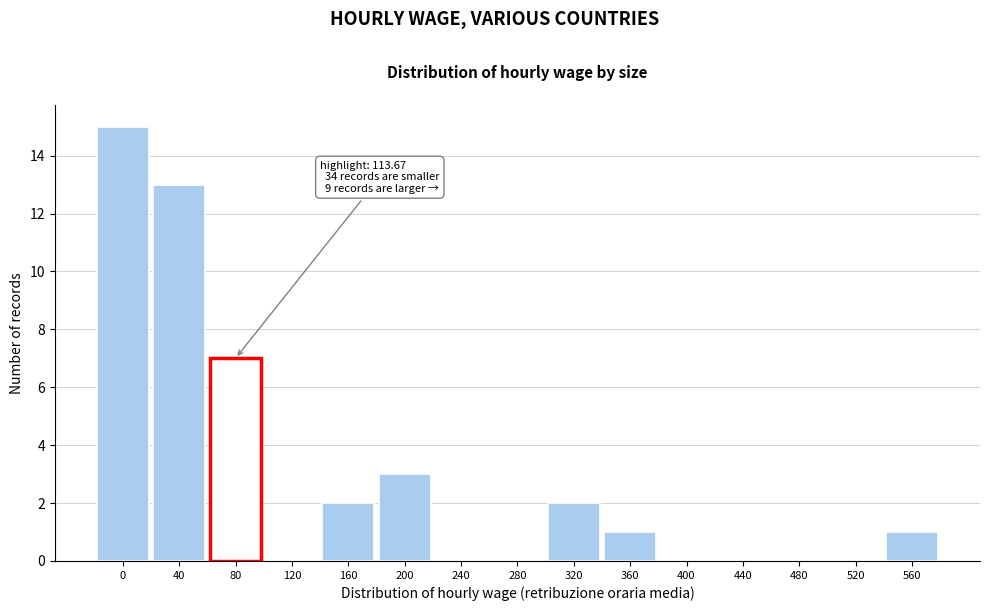

Reading left to right, extract all data points from this chart.

0=15	40=13	80=7	120=0	160=2	200=3	240=0	280=0	320=2	360=1	400=0	440=0	480=0	520=0	560=1